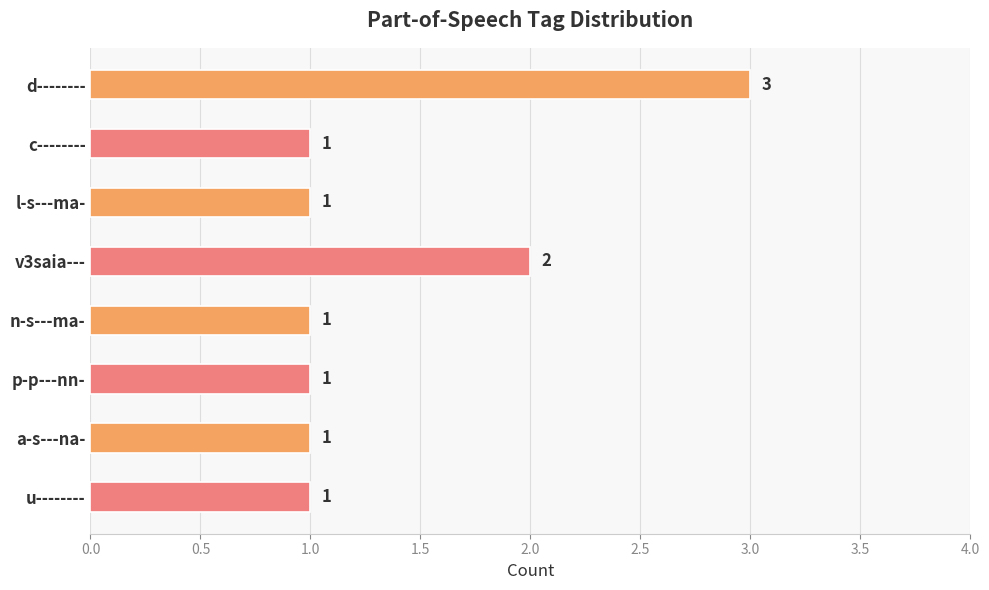

What is the ratio of the value at a-s---na- to the value at d--------?

0.3